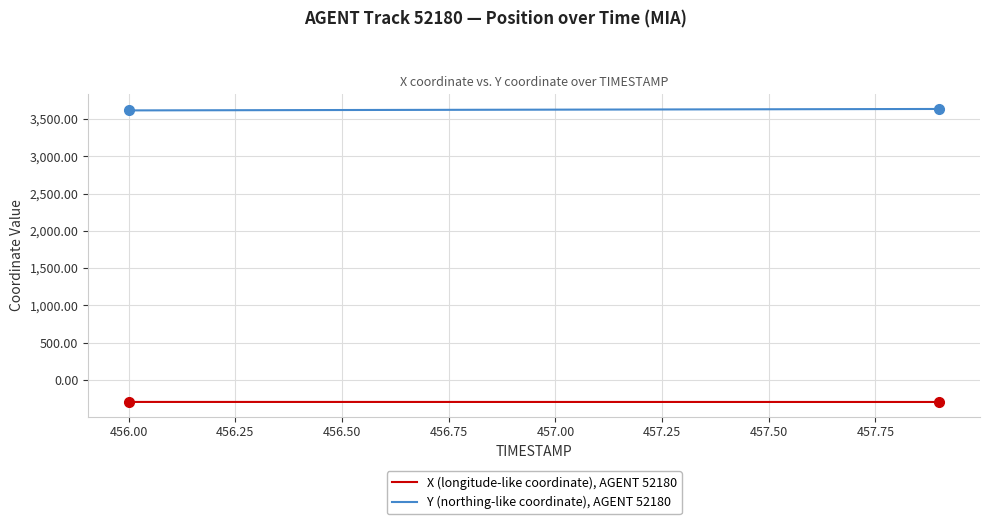

Which series has the largest total across all categories?

Y (northing-like coordinate), AGENT 52180